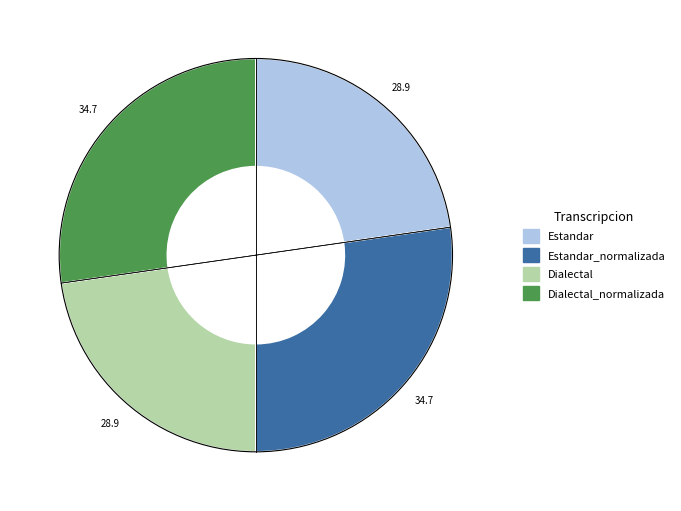

Is there a majority slice in this chart?

No